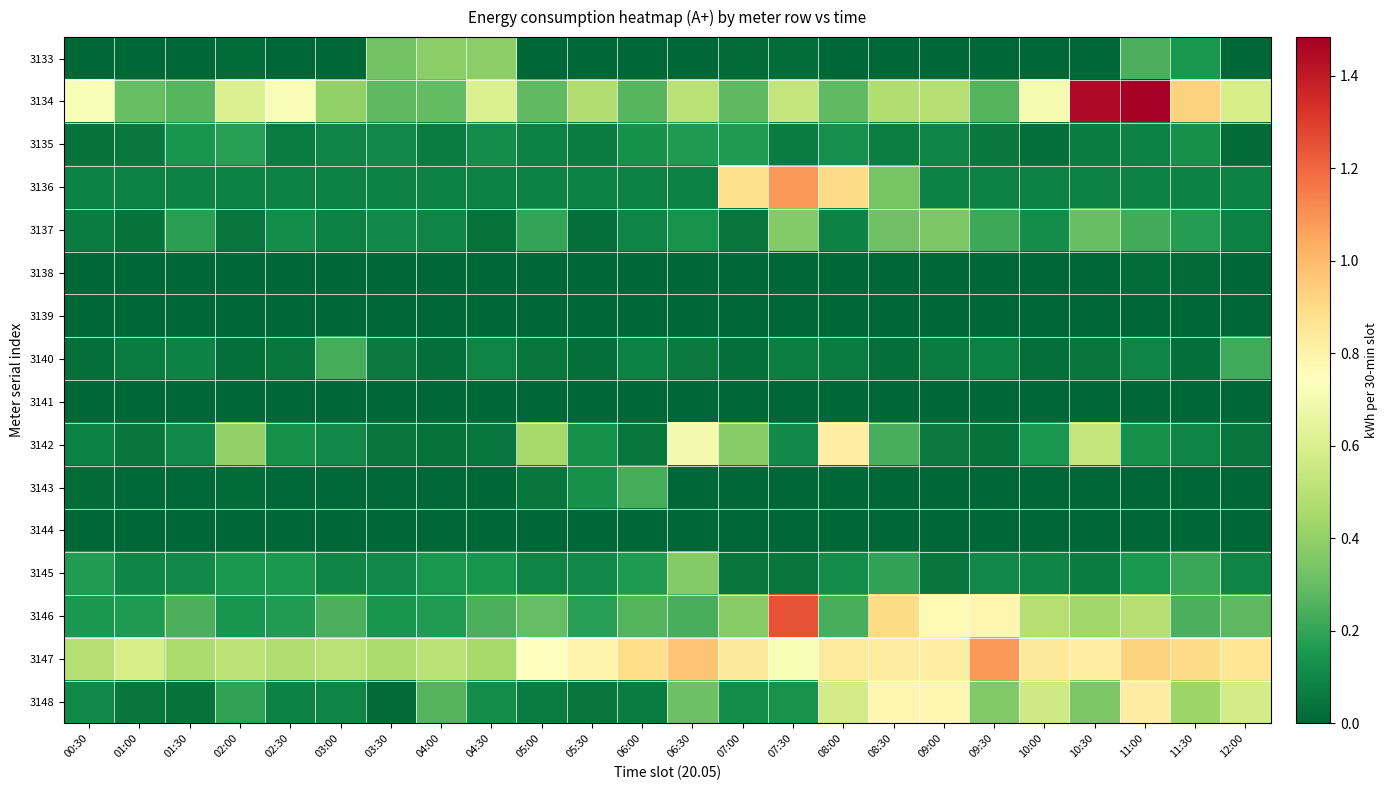

At which category is the sum across all series the highest?

11:00